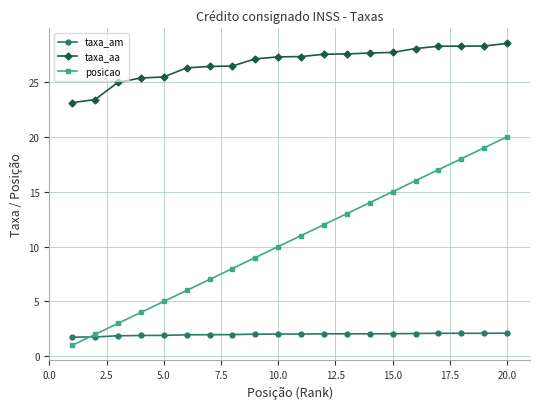

True or false: posicao has more than 2 interior local peaks.

False